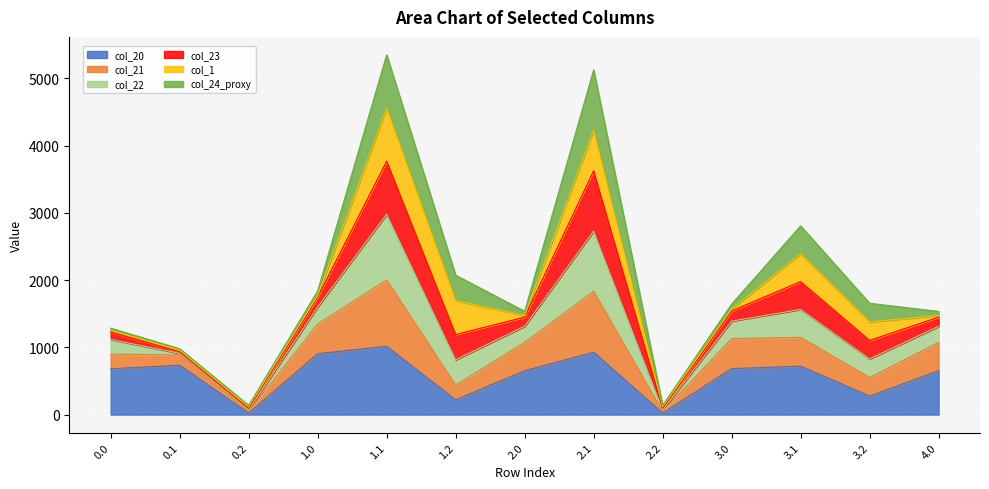

What is the maximum value for col_20?

1016.1